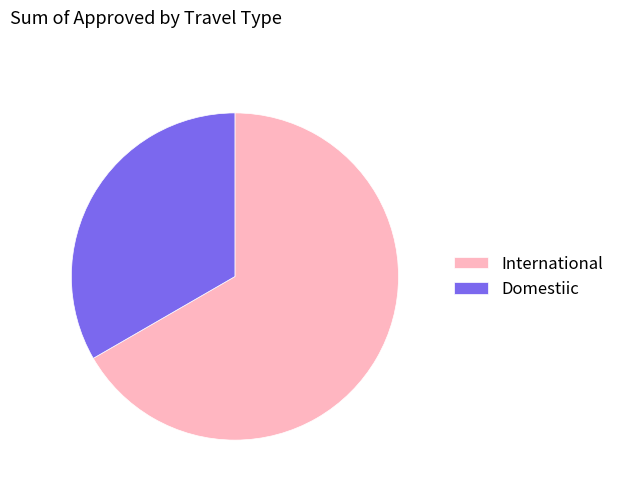

Which slice is the smallest?

Domestiic